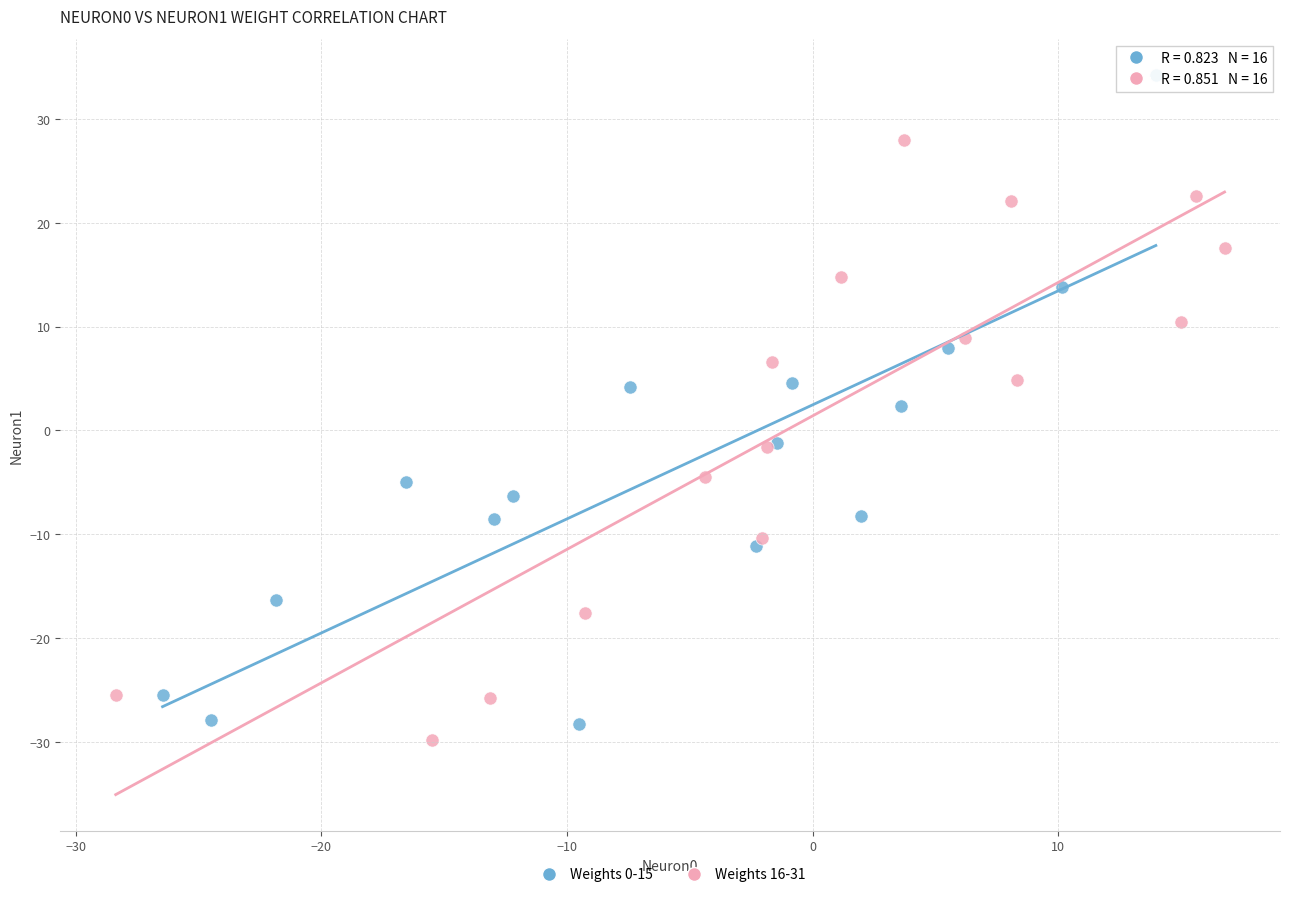

Which series contains the lowest Y value?

Weights 16-31